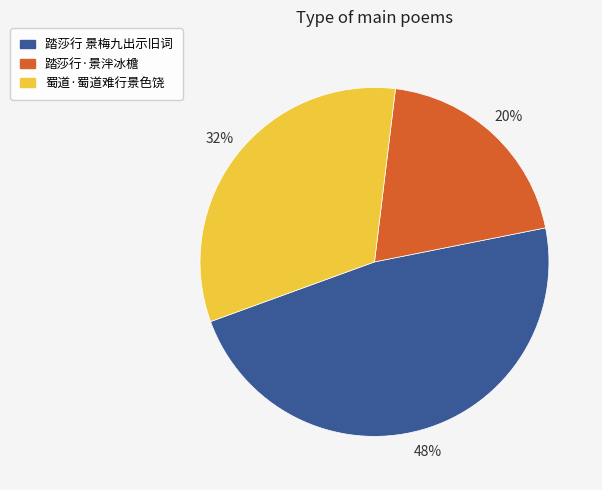

Does any single category account for the majority?

No